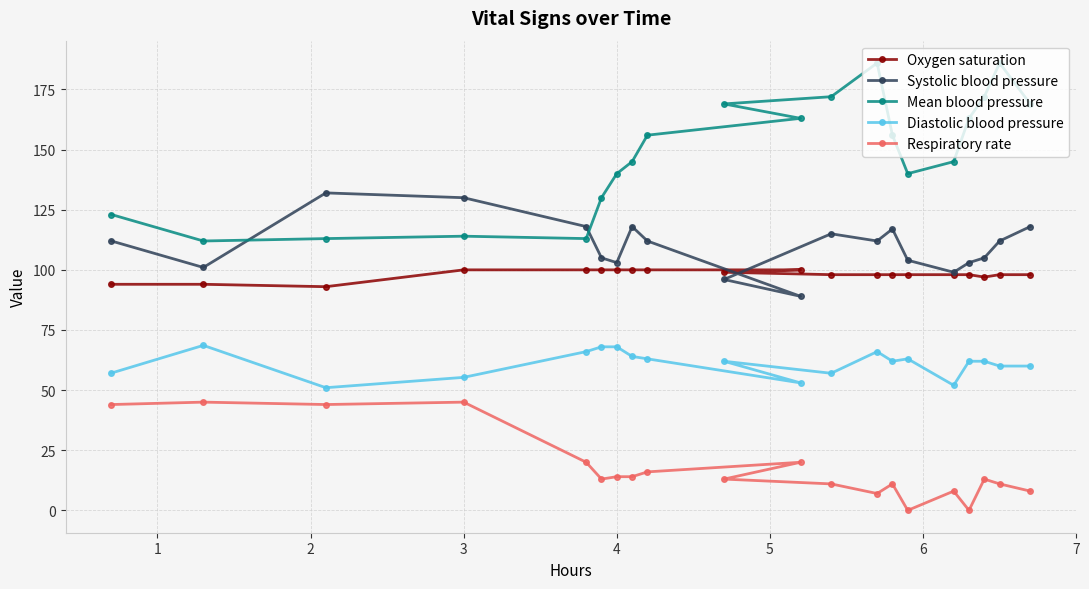

Which series has the largest range (max minus min)?

Mean blood pressure